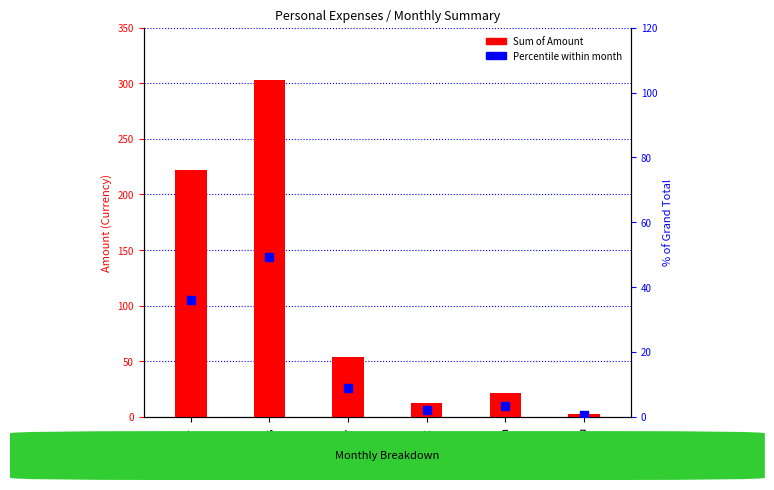

Reading left to right, extract all data points from this chart.

Sum of Amount: 222.0	302.8	54.0	12.0	21.0	2.8
Percentile within month: 36.1	49.3	8.8	2.0	3.4	0.4